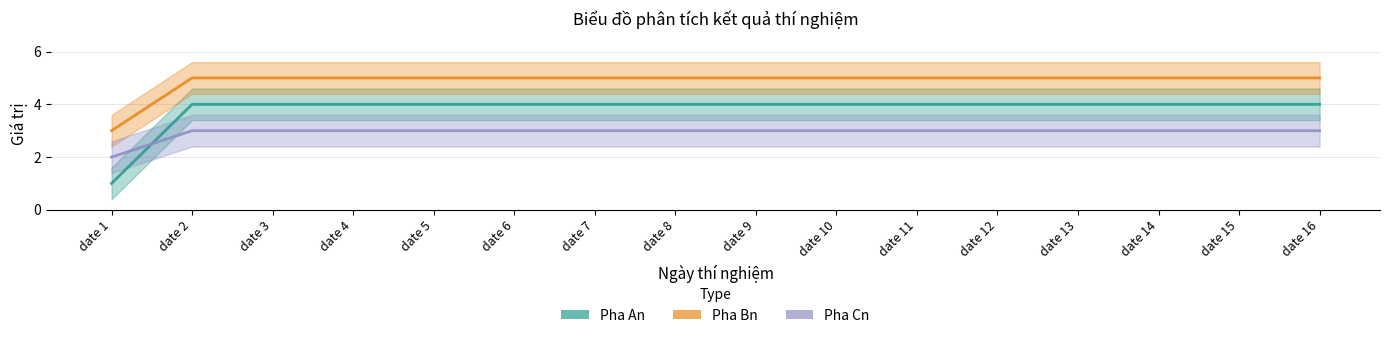

At how many categories does at least one series exceed 3?

15